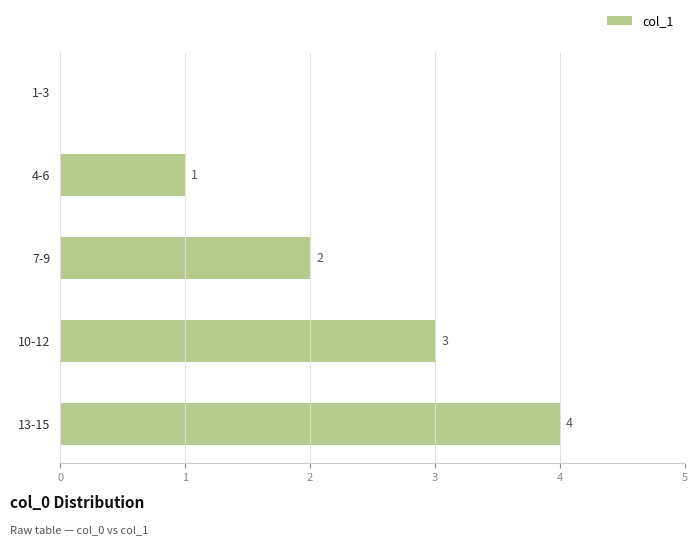

The chart shows a value of 4 at 13-15. True or false?

True